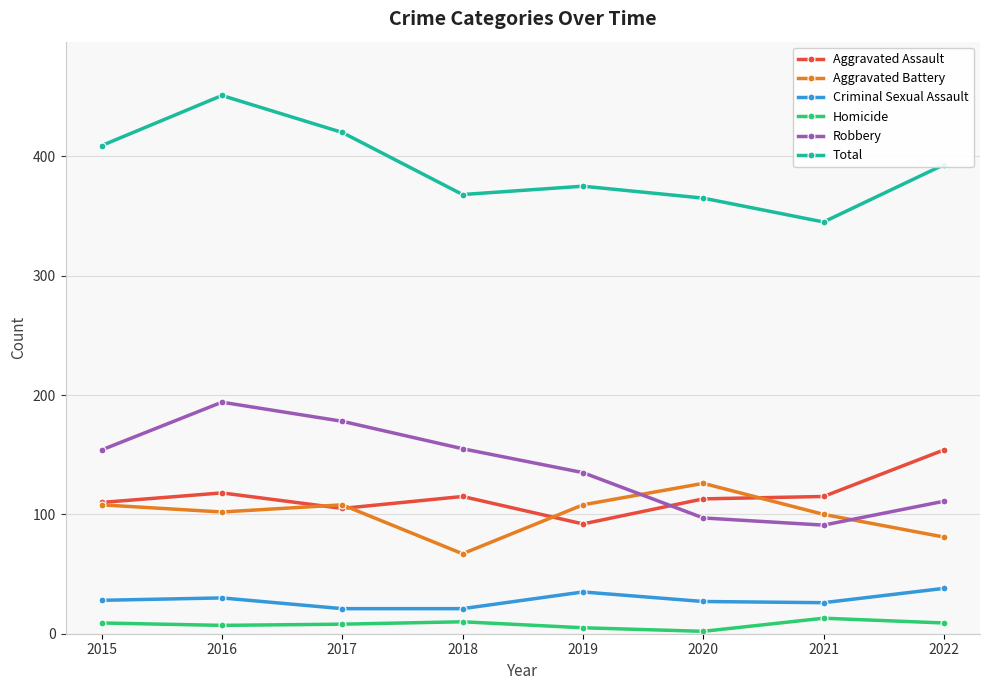

How many values in the Aggravated Assault series are below 115?

4